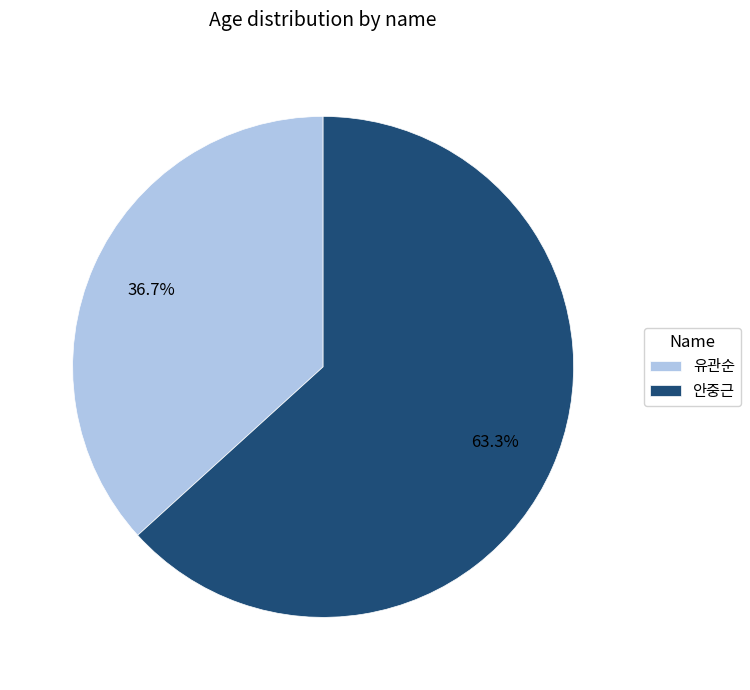

Which slice is the largest?

안중근